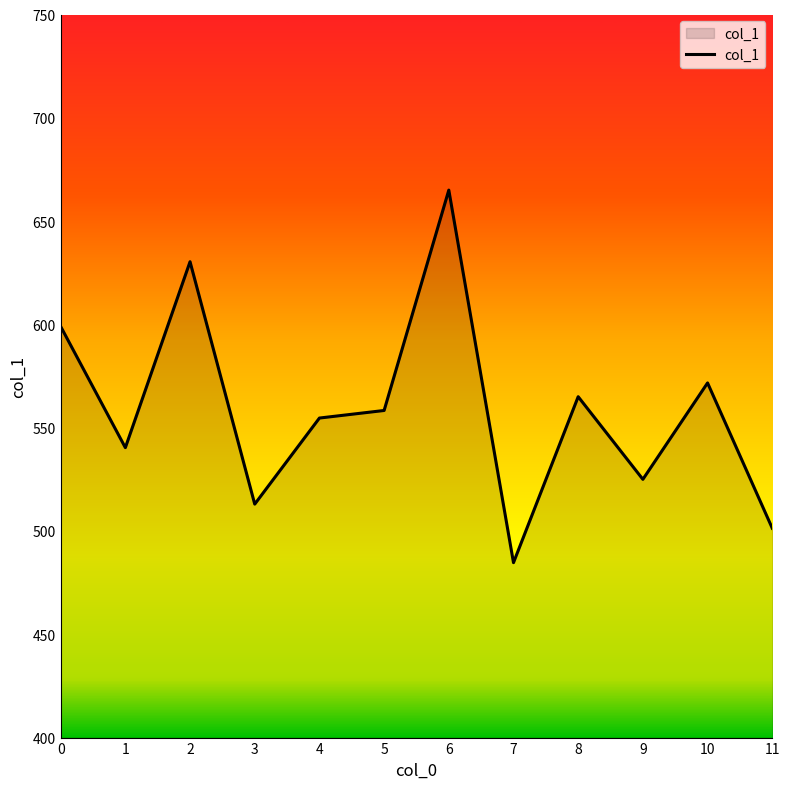

Which has a higher value, 1 or 9?

1